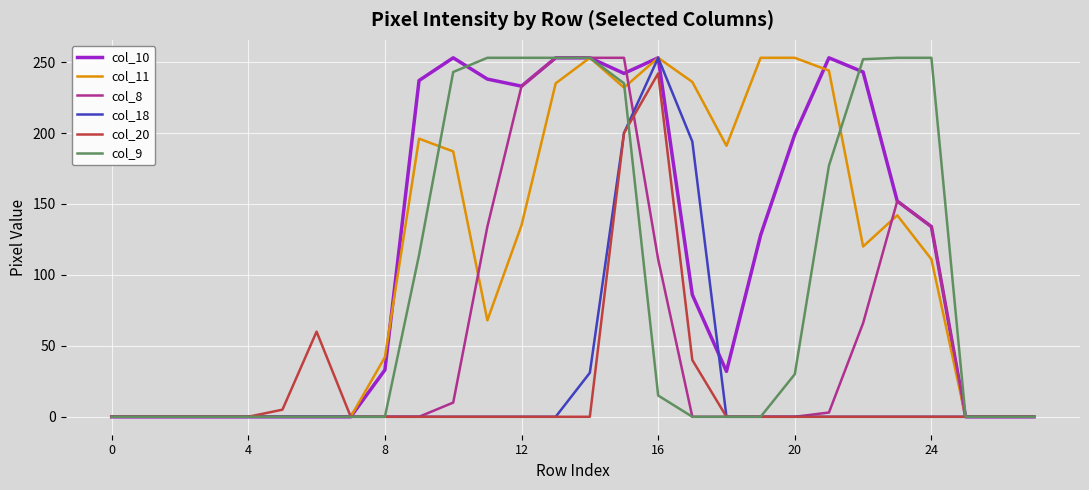

What is the highest value of the col_18 series?

253